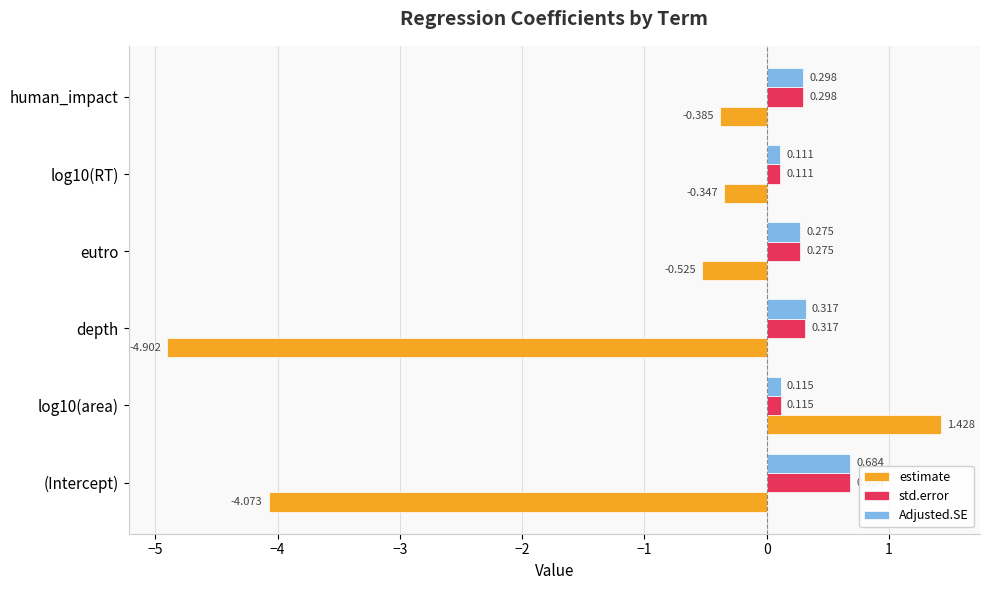

How many values in the estimate series are below 0?

5